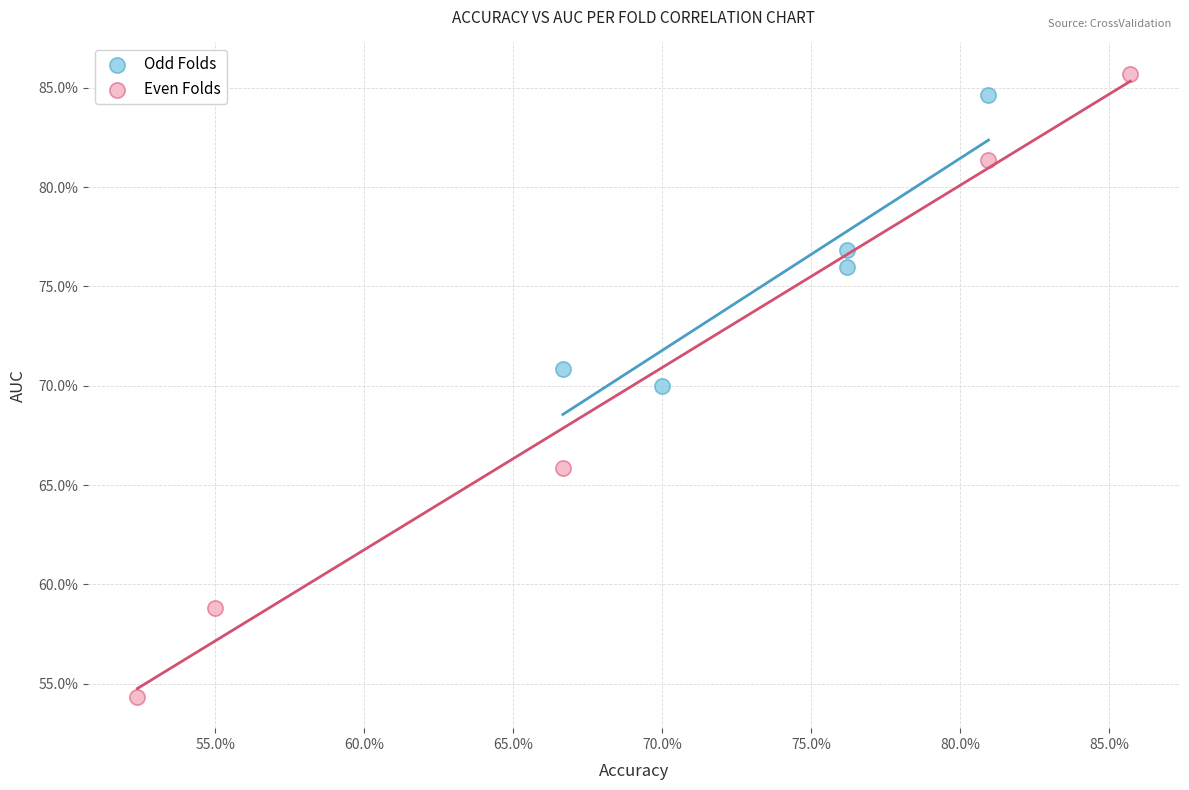

Which series has the widest spread of Y values?

Even Folds